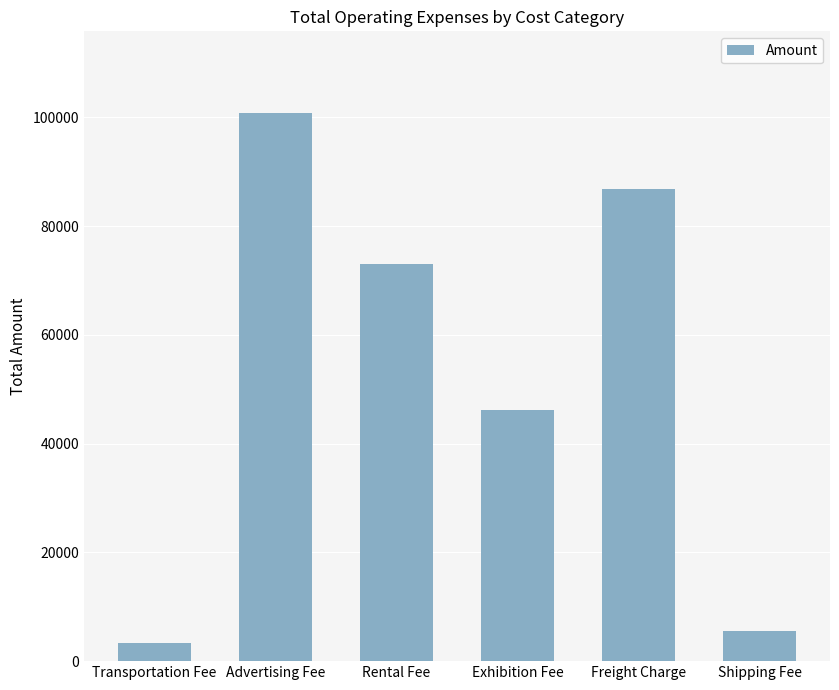

What position from the right is Advertising Fee?

5